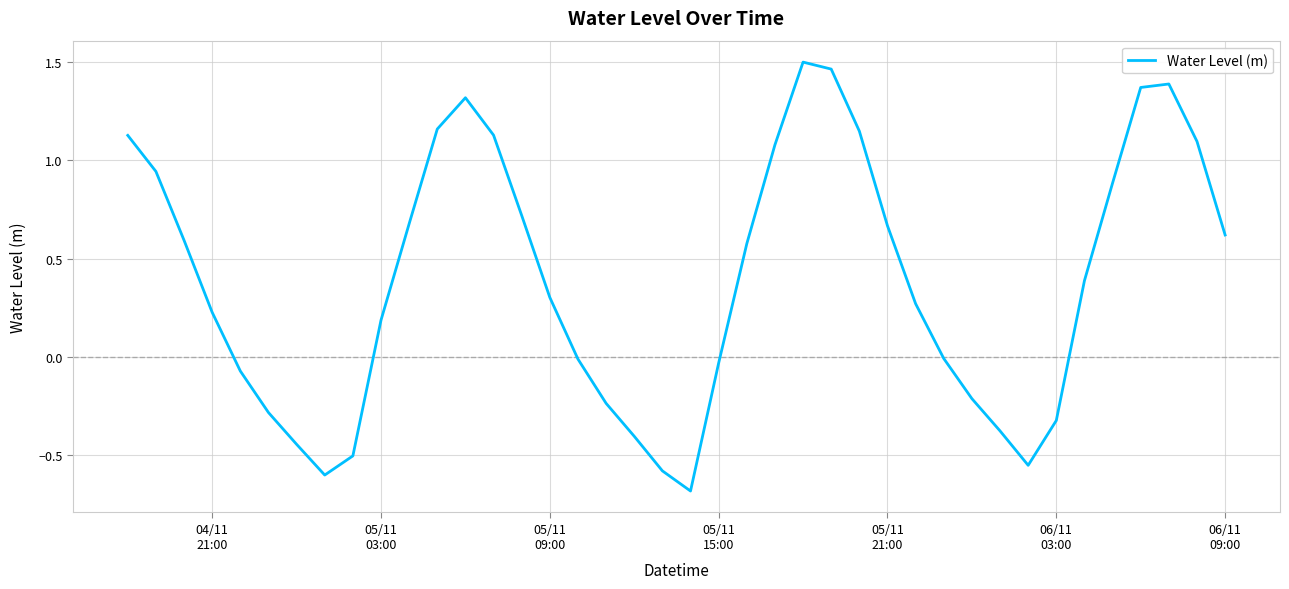

What is the smallest value displayed?

-0.7